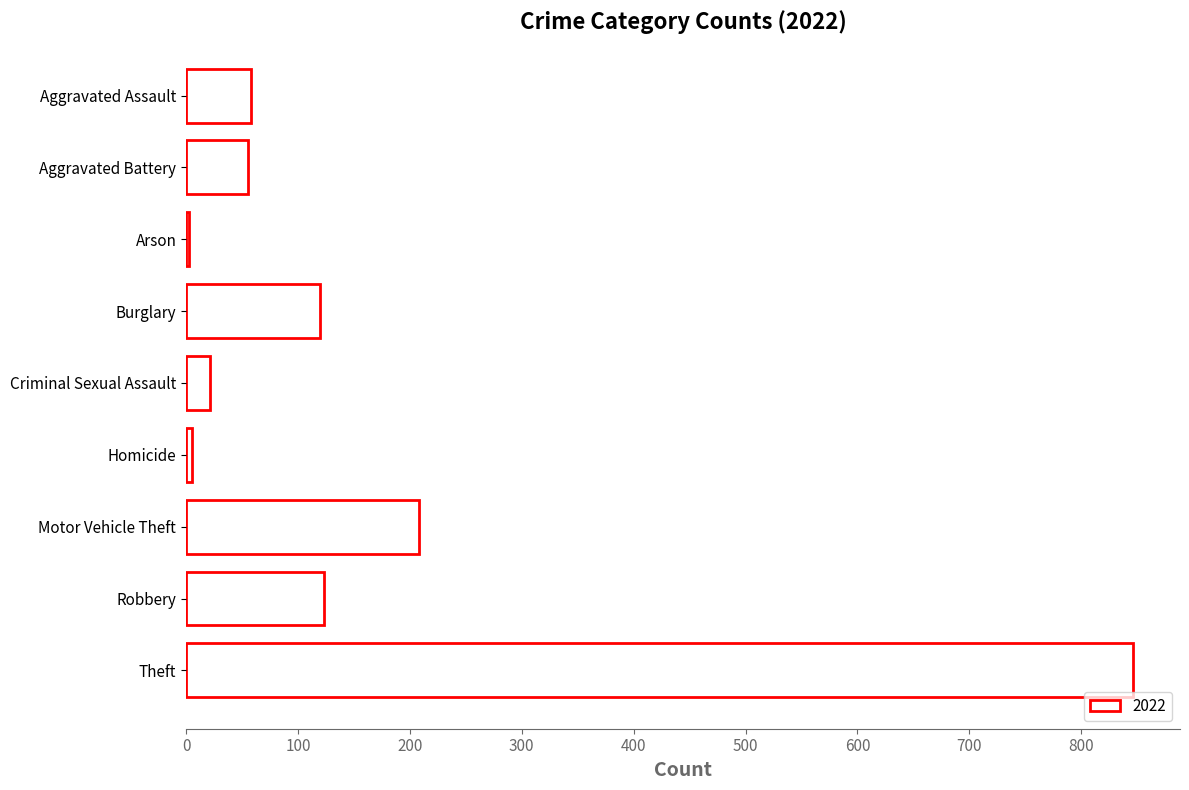

Does the chart contain stacked bars?

No